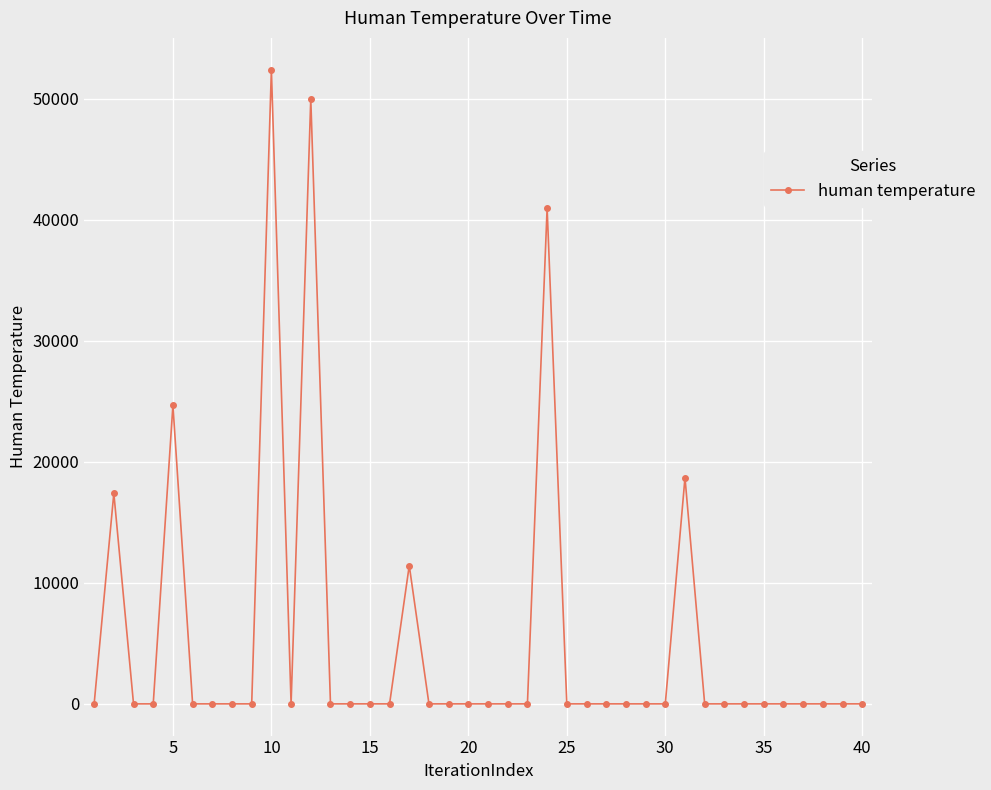

What is the value of the 31st point from the left?

18690.7